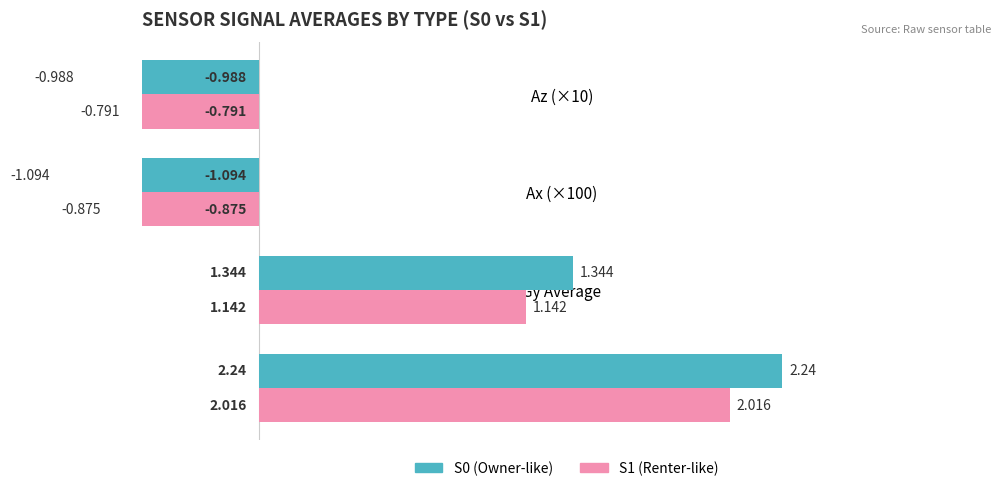

What is the sum of all S1 (Renter-like) values?

1.5